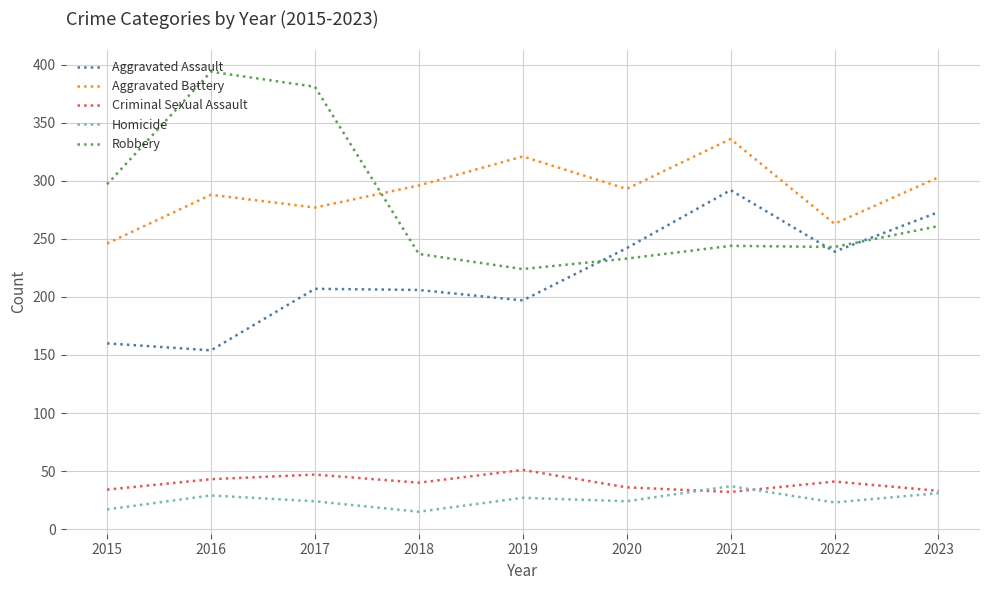

True or false: Aggravated Assault and Criminal Sexual Assault intersect in this chart.

False